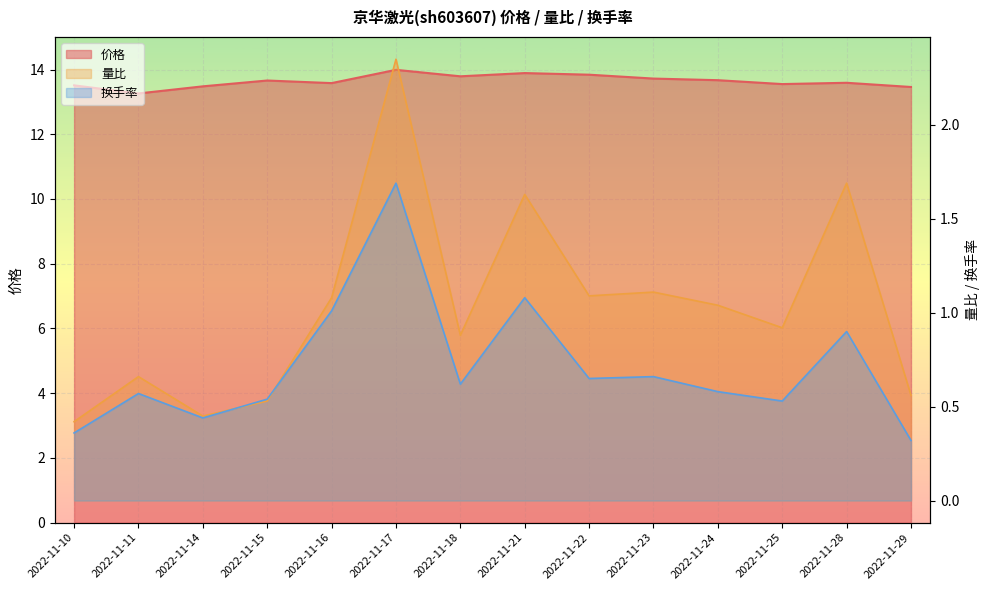

The 换手率 series shows 0.5 at 2022-11-15. True or false?

True